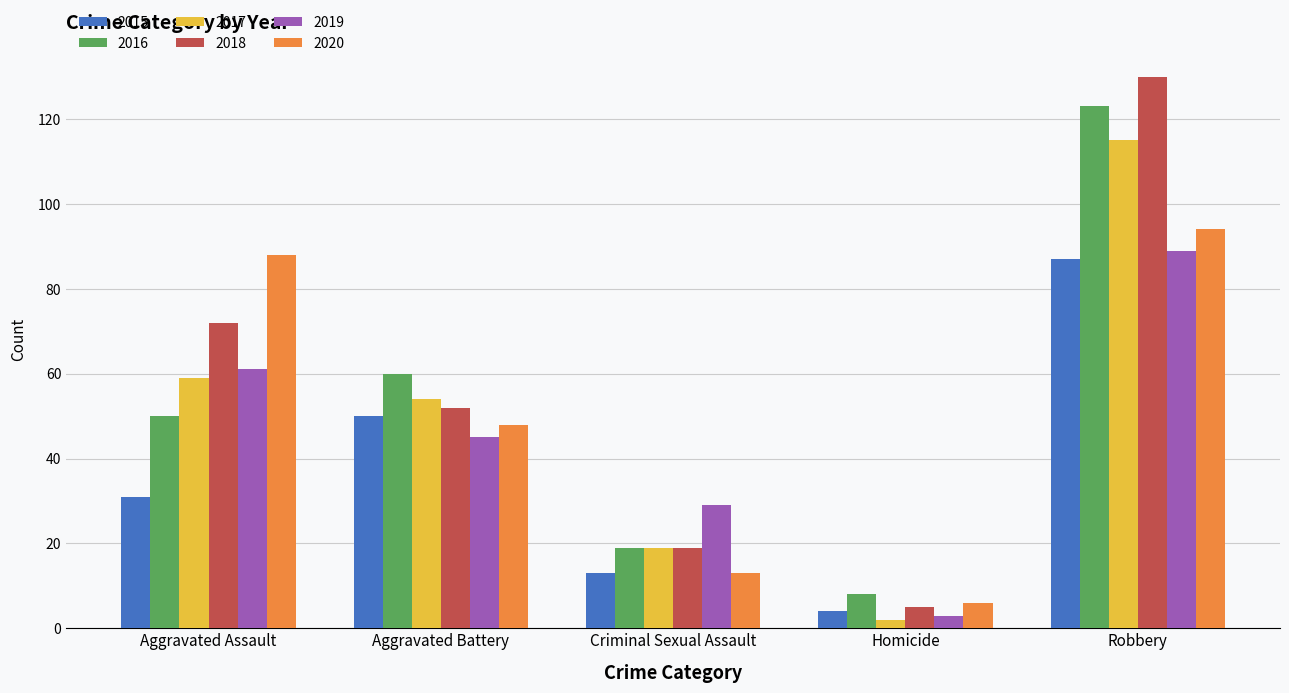

Where does the 2020 series first go above 48?

Aggravated Assault